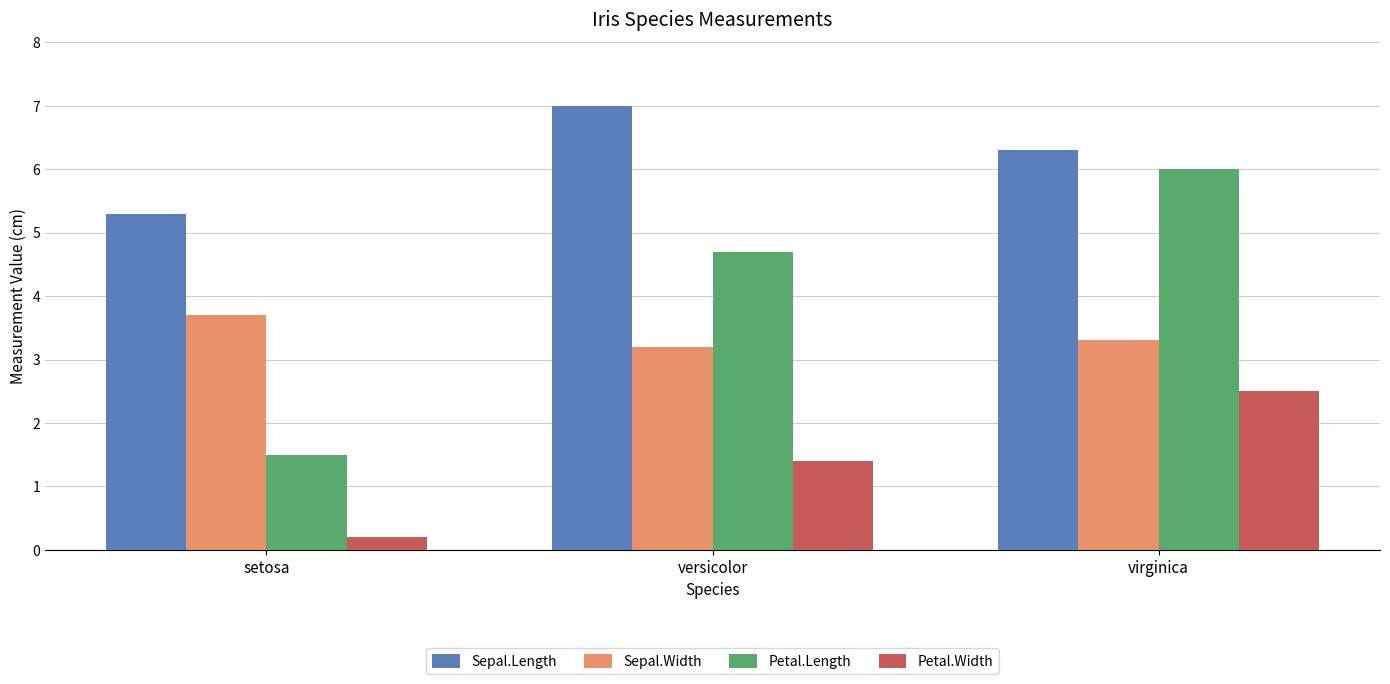

Which series has the largest total across all categories?

Sepal.Length